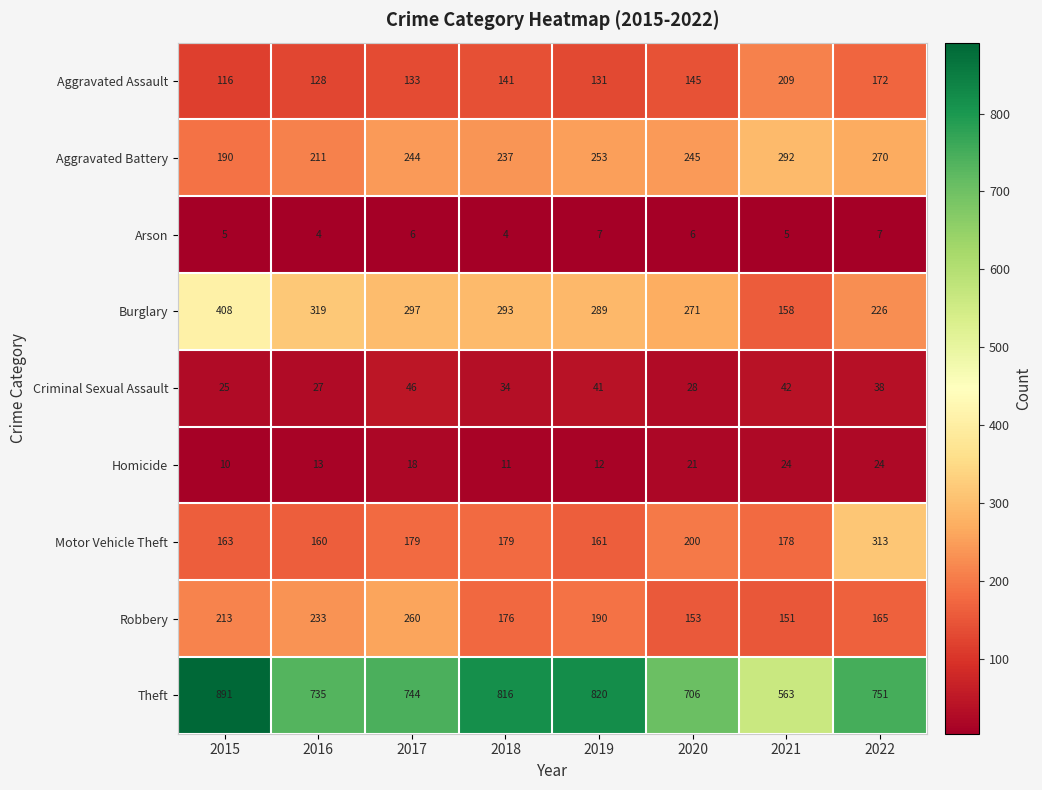

What is the difference between the Homicide values at 2020 and 2016?

8